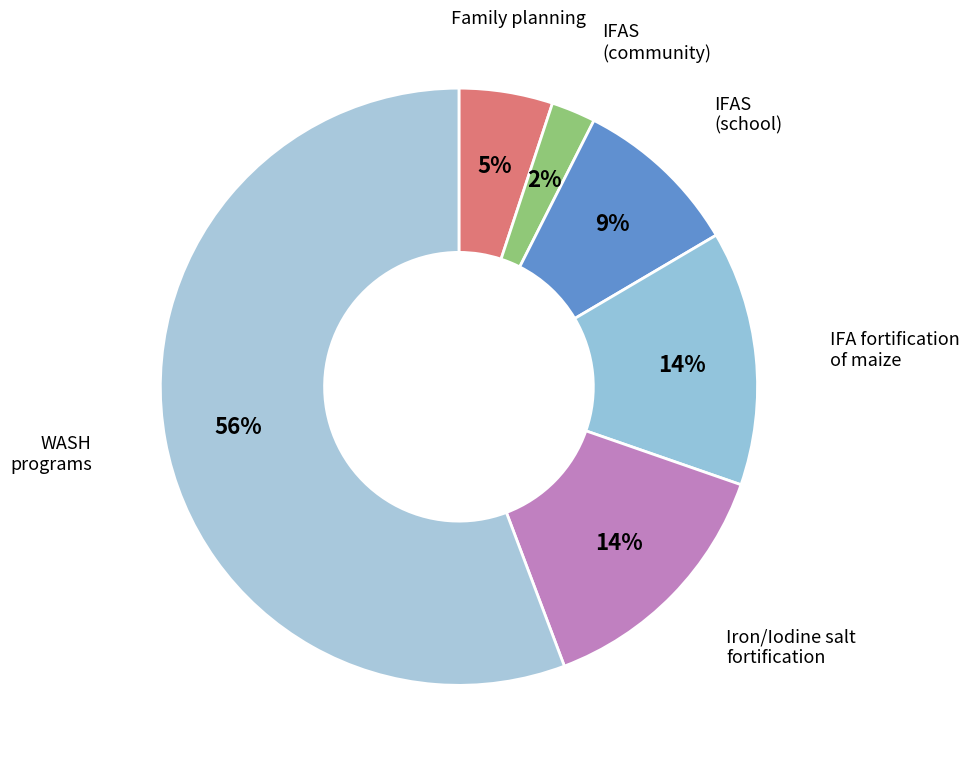

To the nearest percent, what is the combined percentage of IFAS (community) and WASH programs?

58%